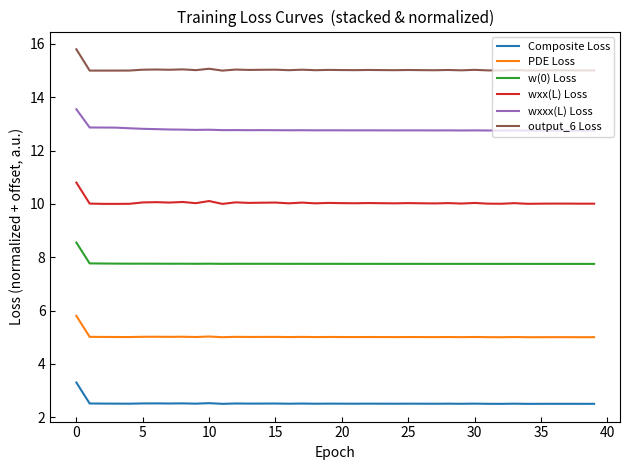

True or false: w(0) Loss and wxxx(L) Loss cross at least once.

False